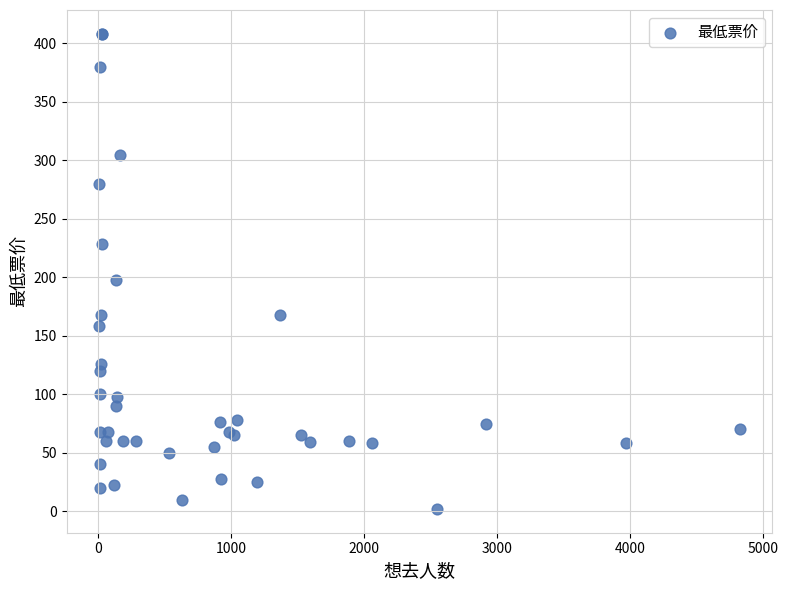

What Y value in the scatter plot is closest to 205?

198.0